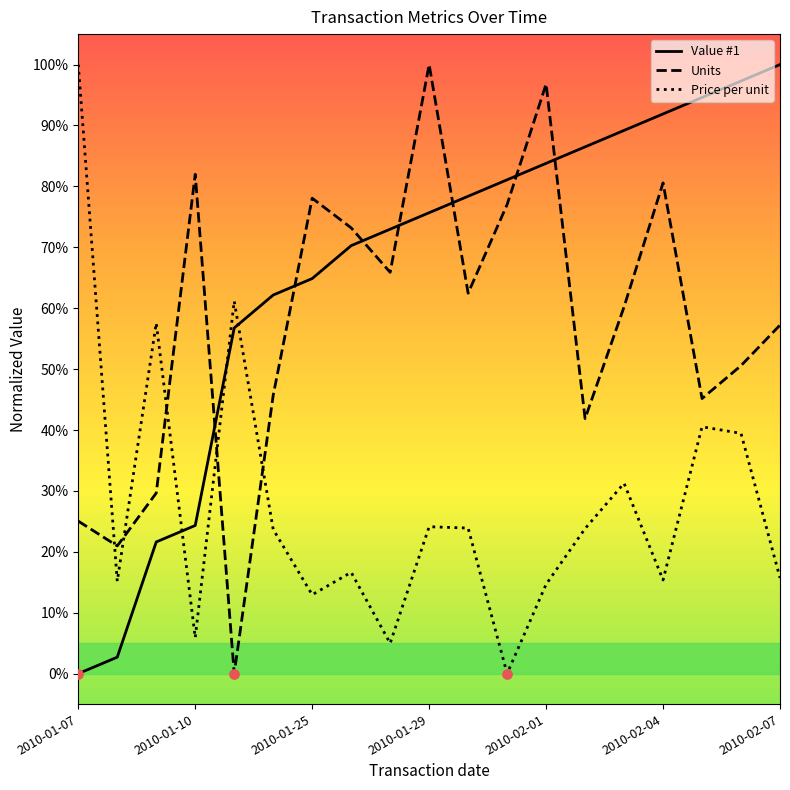

Rank the series by their average value, from highest to lowest.

Value #1, Units, Price per unit